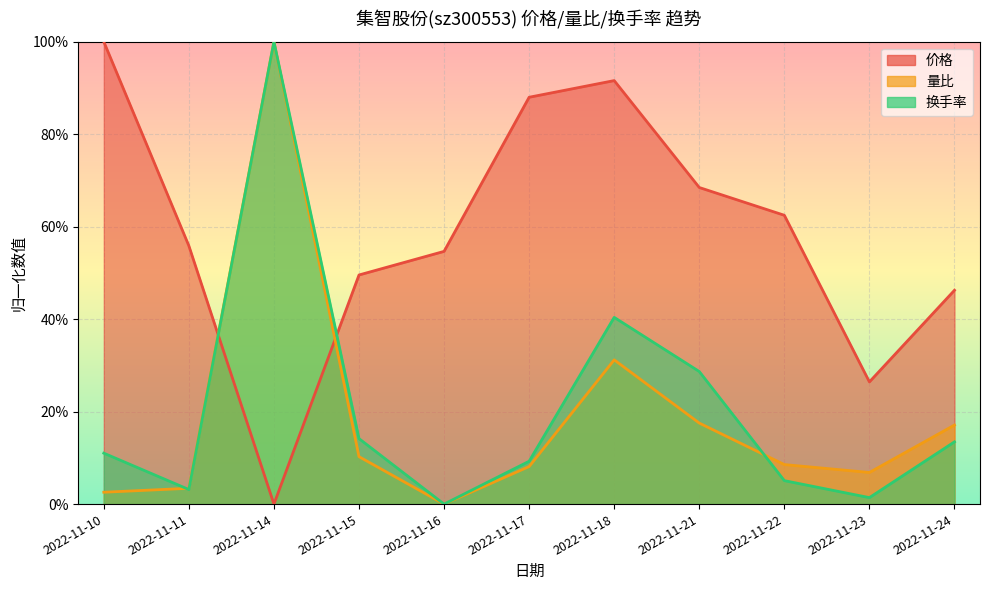

What is the approximate value of 价格 at 2022-11-10?

1.0